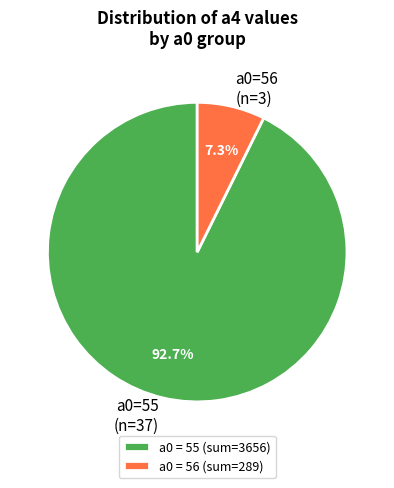

How many slices are in this pie chart?

2